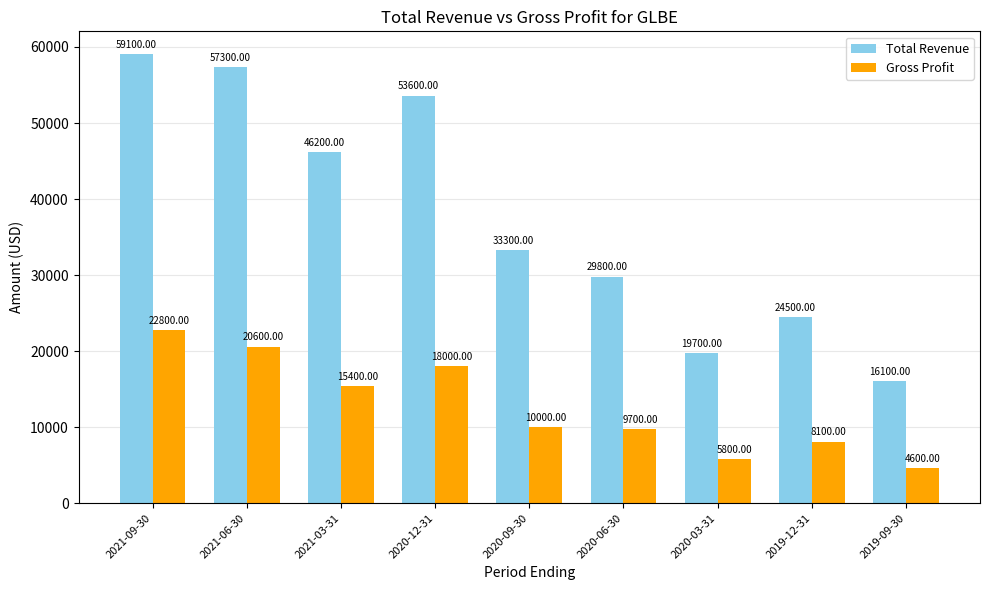

Rank the series by their maximum value, from highest to lowest.

Total Revenue, Gross Profit